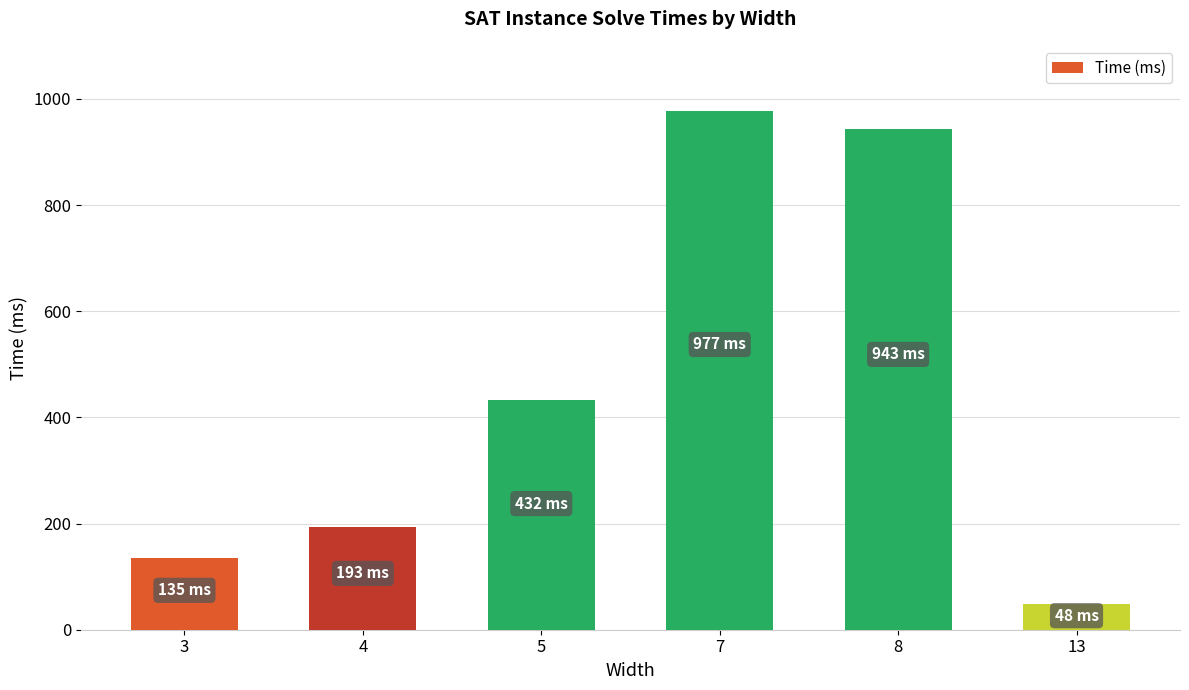

Is it true that the value at 7 is 1638?

False